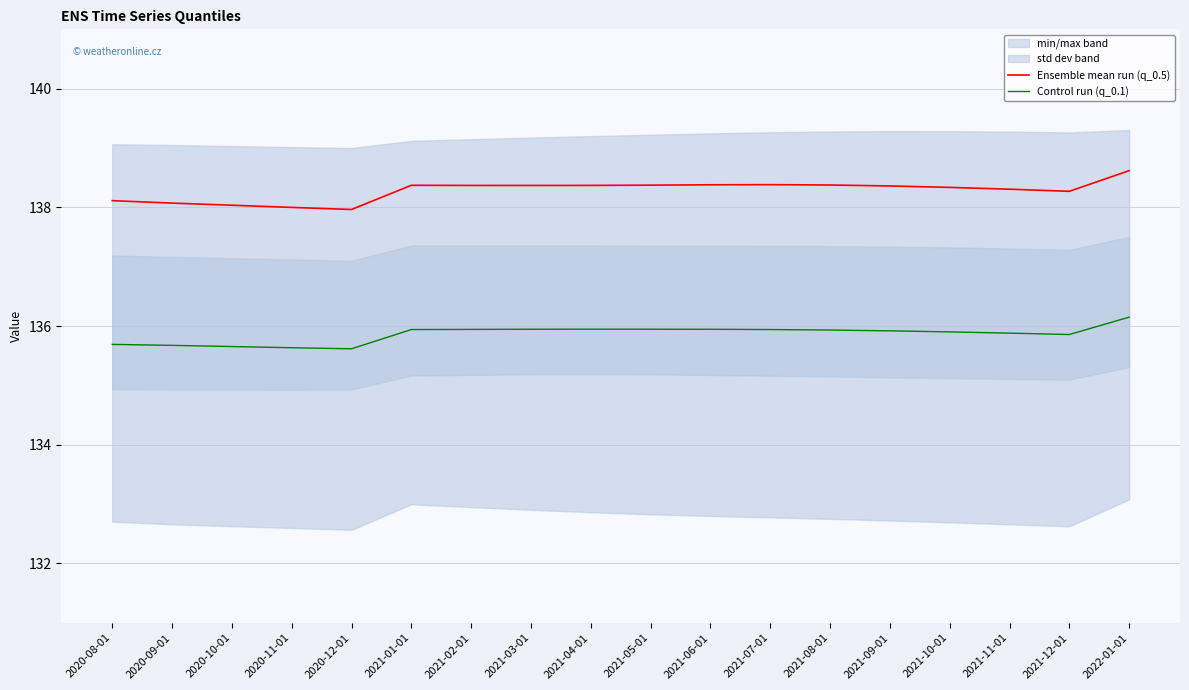

Is it true that Ensemble mean run (q_0.5) equals 138.4 at 2021-04-01?

True